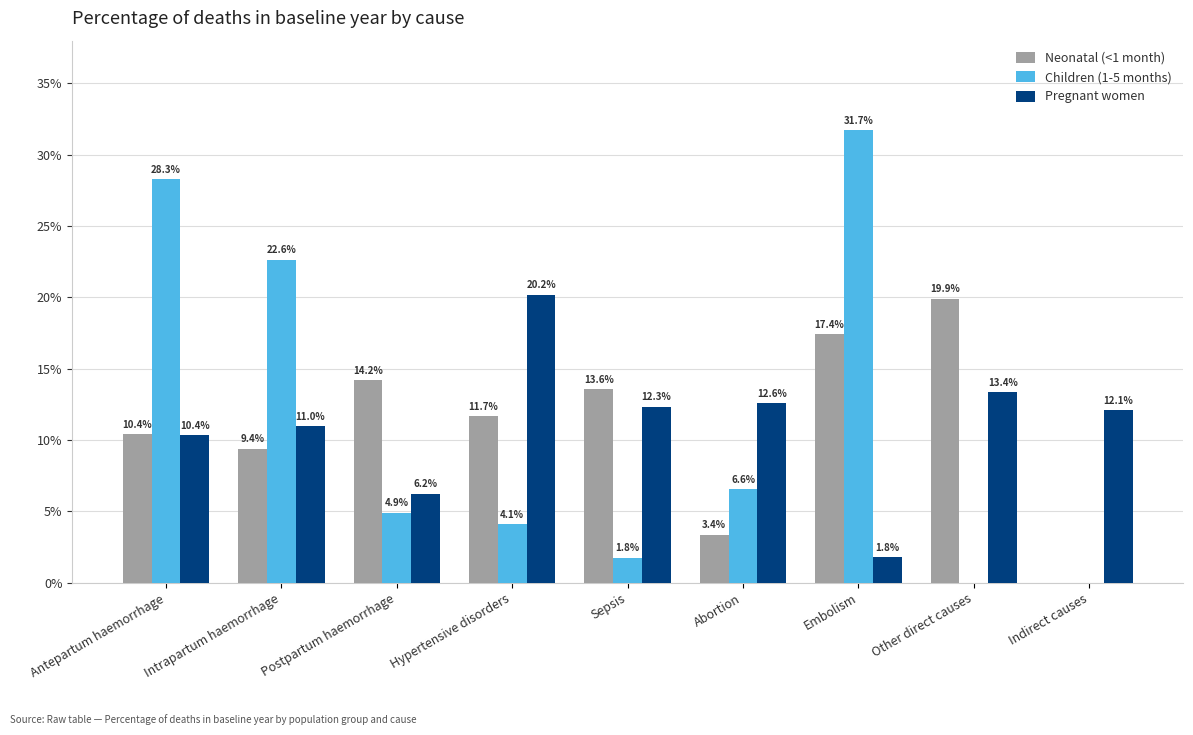

What are all the series names shown in the legend?

Neonatal (<1 month), Children (1-5 months), Pregnant women